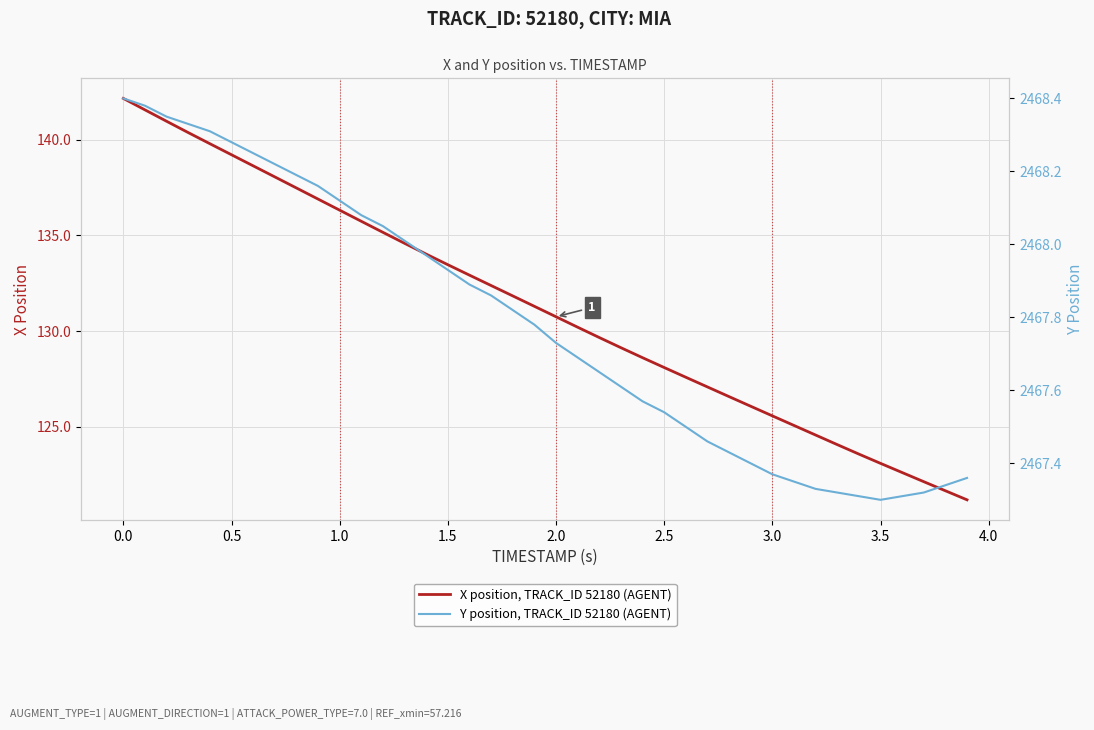

The X position, TRACK_ID 52180 (AGENT) series shows 57.2 at 3.0. True or false?

False